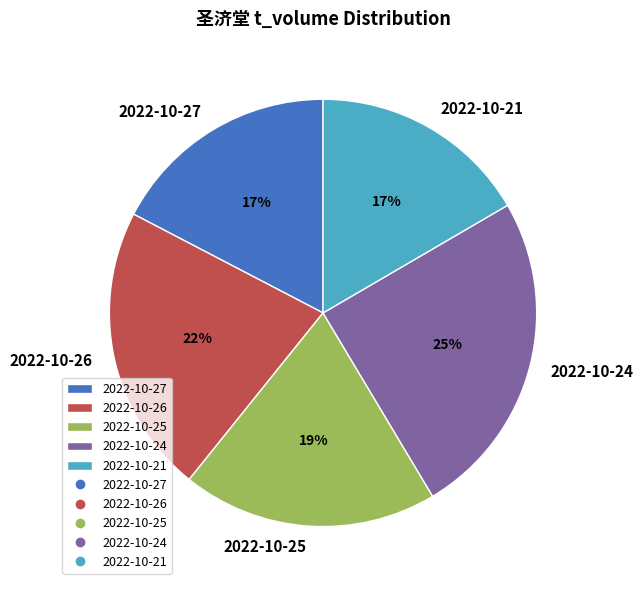

Is there any slice that represents more than half of the pie?

No